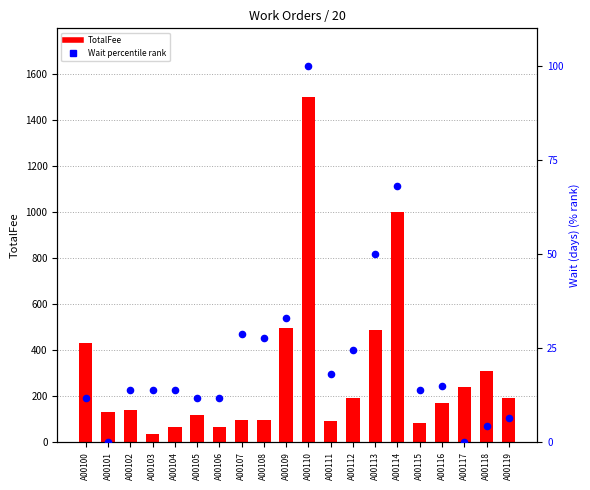

Which series contains the lowest Y value?

Wait percentile rank